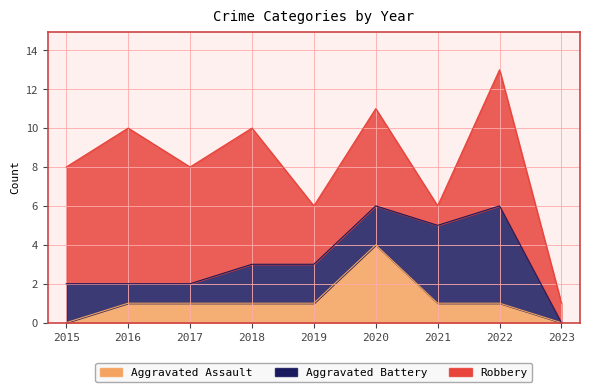

Reading right to left, transcribe all the data shown in this chart.

Aggravated Assault: 0	1	1	4	1	1	1	1	0
Aggravated Battery: 0	5	4	2	2	2	1	1	2
Robbery: 1	7	1	5	3	7	6	8	6